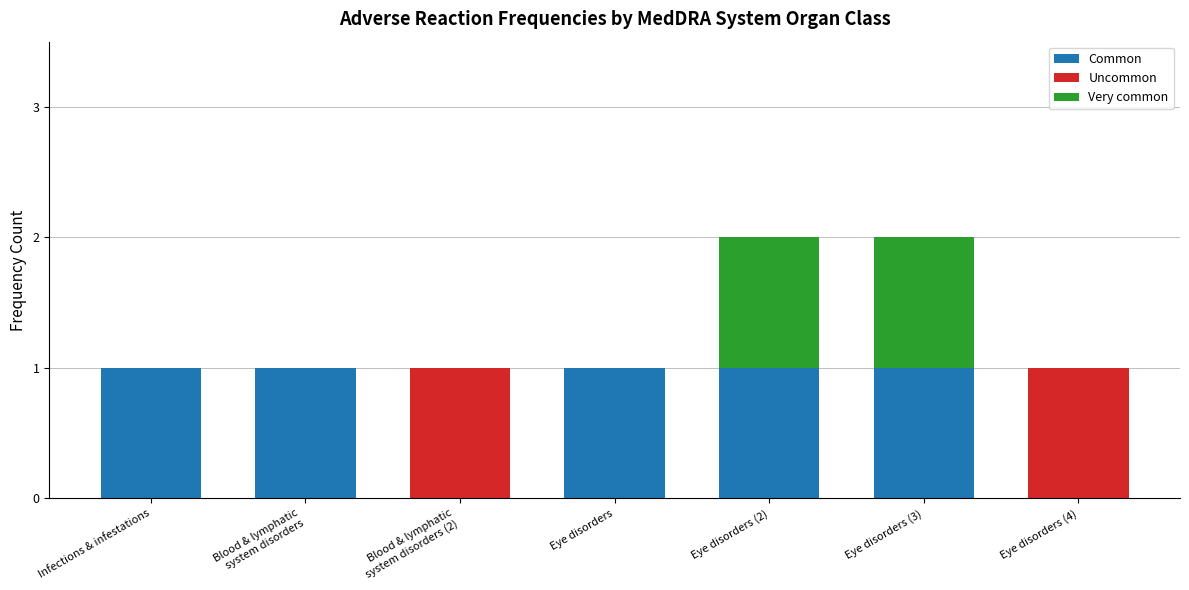

The value of Common at Eye disorders (3) is 1. True or false?

True